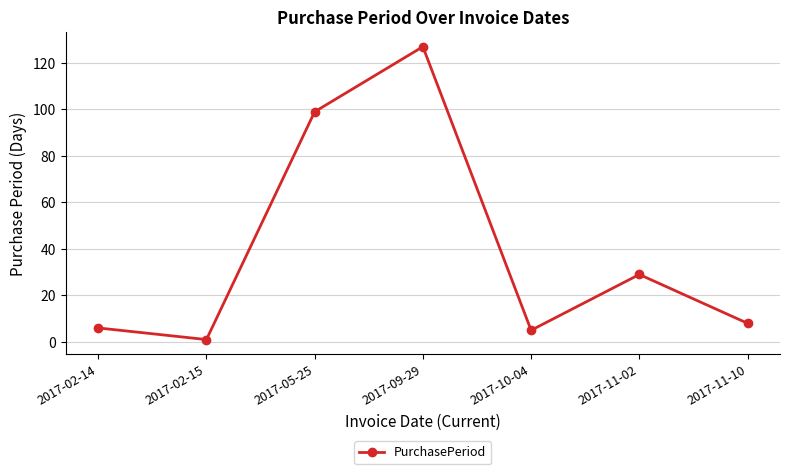

The value at 2017-09-29 is 127. True or false?

True